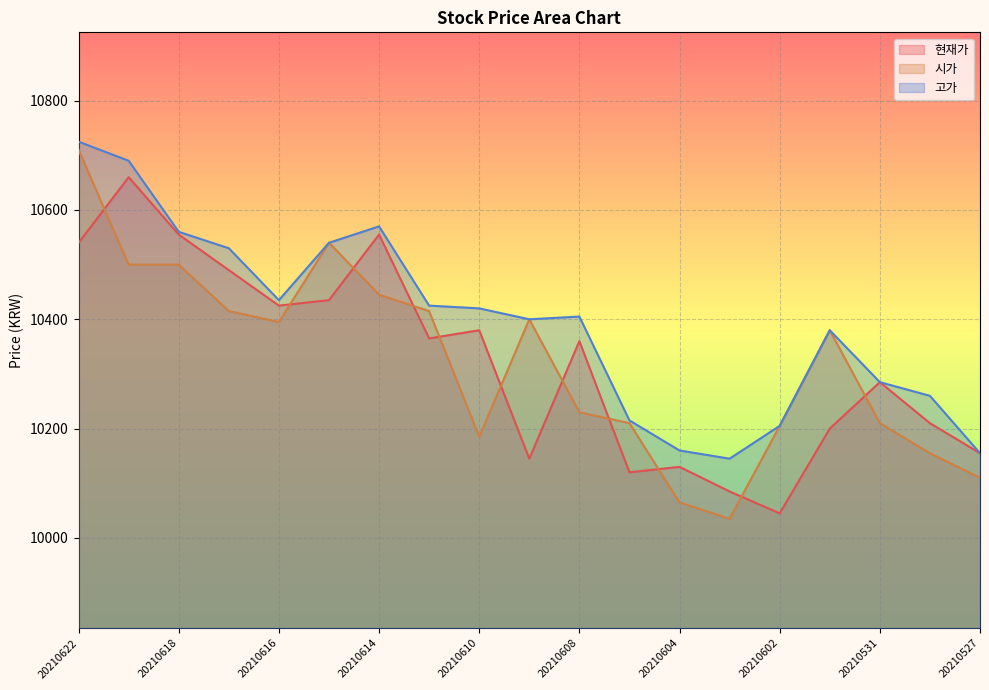

What is the total value across all series at 20210621?

31850